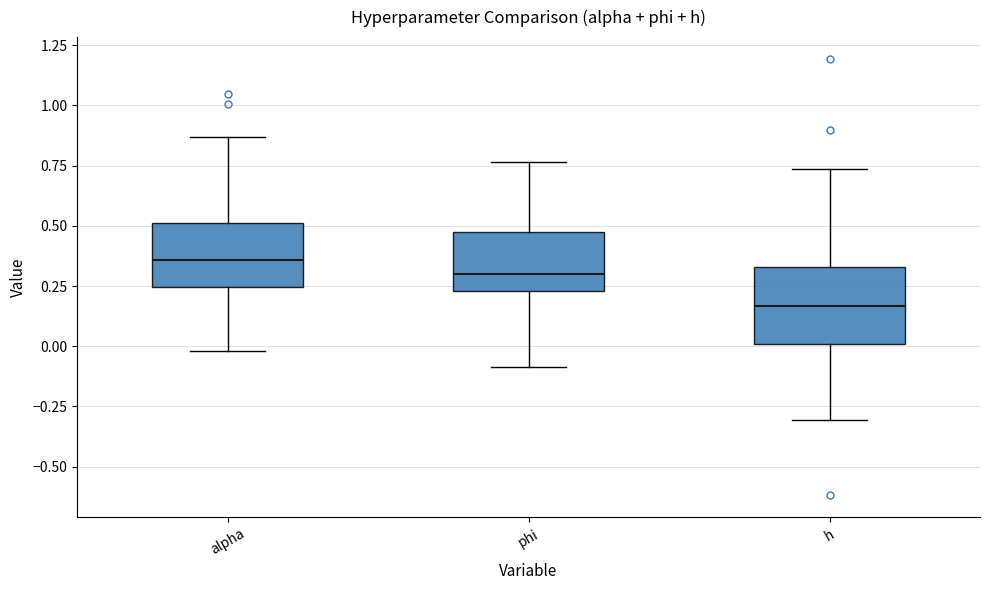

Which box's median line is the lowest?

h